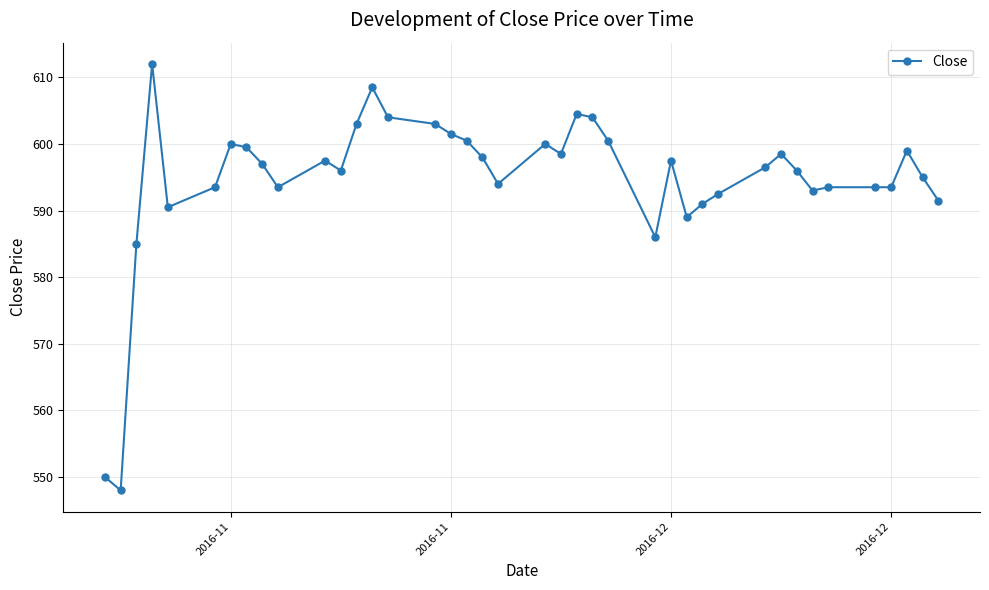

True or false: there are more than 2 points higher than both neighbors.

True